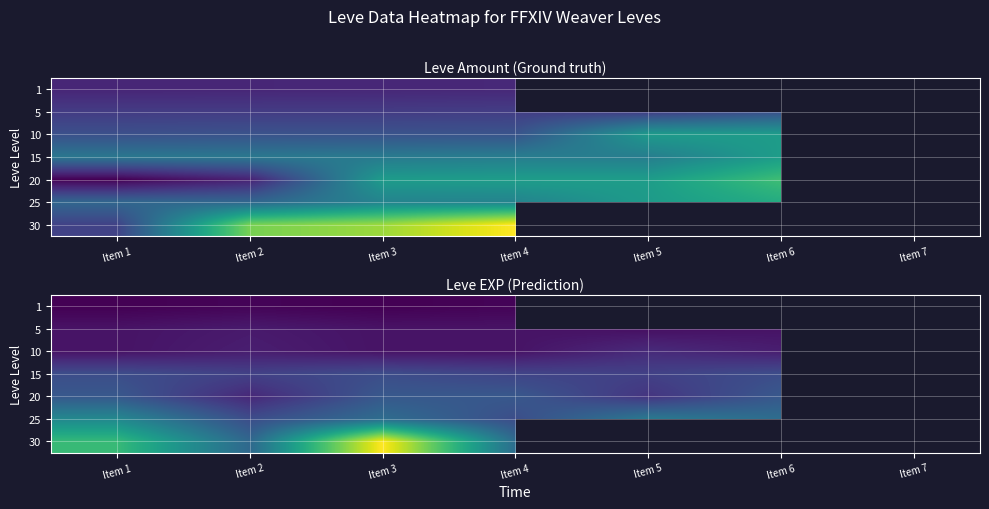

Is the value of 15 at Item 4 greater than the value of 30 at Item 2?

No